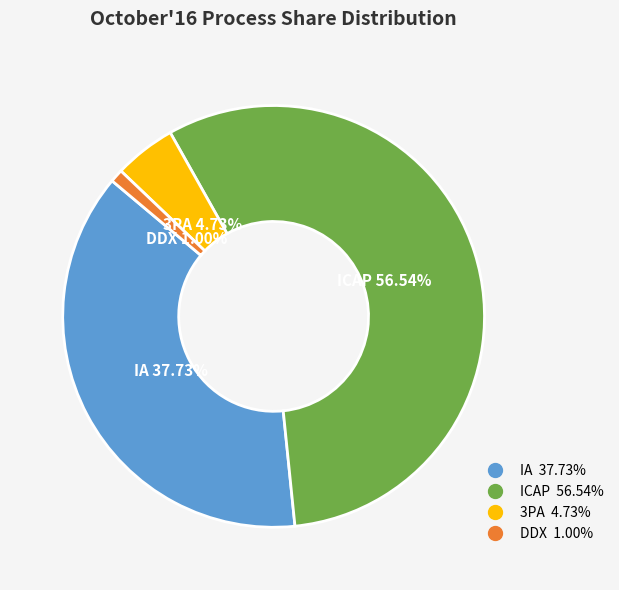

To the nearest percent, what is the difference between the largest and smallest slice percentages?

56%